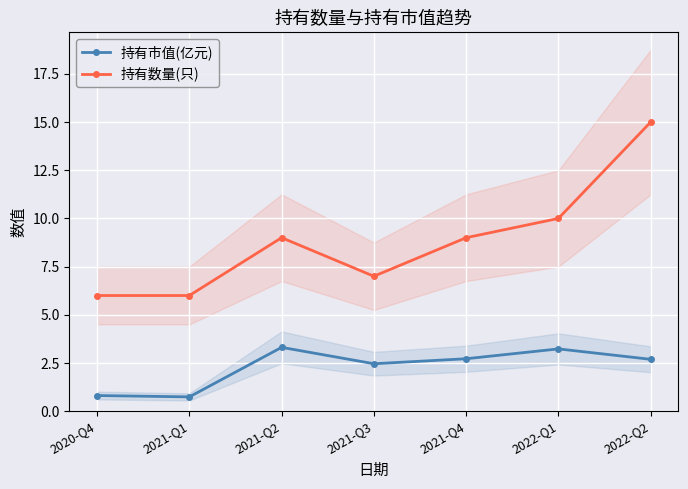

How many lines are shown in the chart?

2